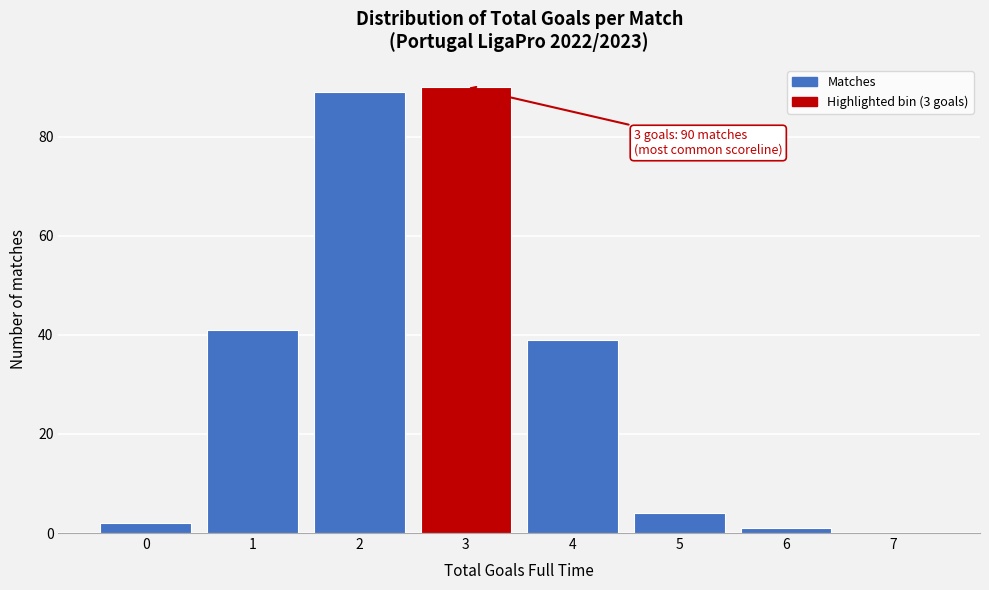

Reading right to left, transcribe all the data shown in this chart.

7=0	6=1	5=4	4=39	3=90	2=89	1=41	0=2